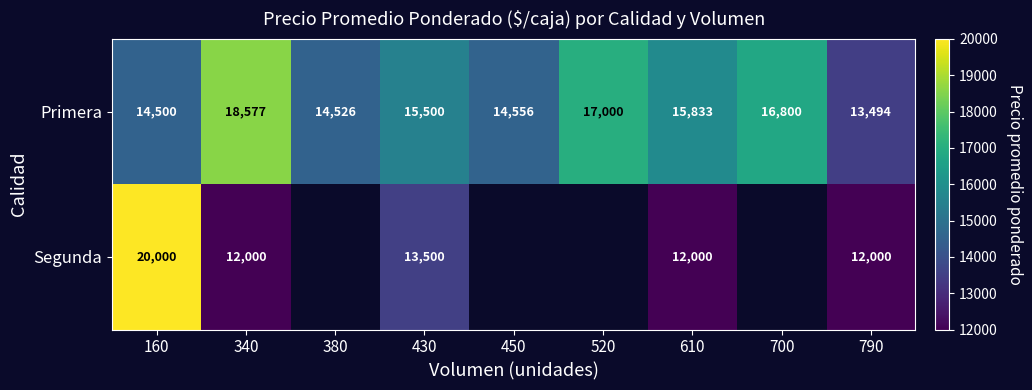

Rank the series at 160 from highest to lowest value.

Segunda, Primera